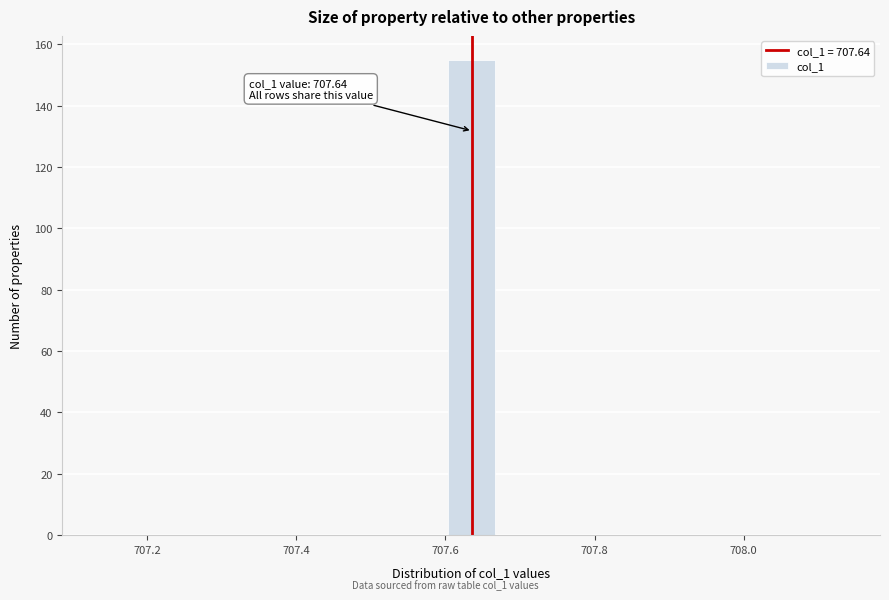

Read against the x-axis, roughly where is the centre of the tallest bar?

707.64